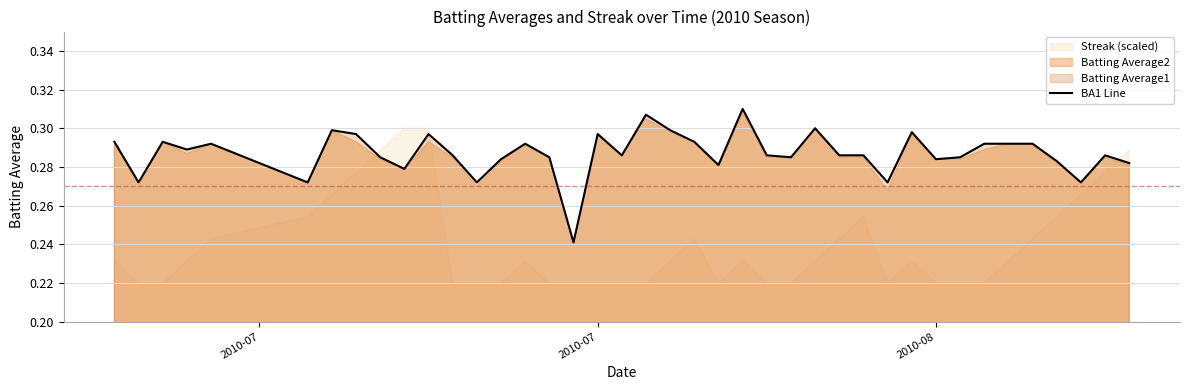

The BA1 Line series shows 0.2 at 2010-08. True or false?

False